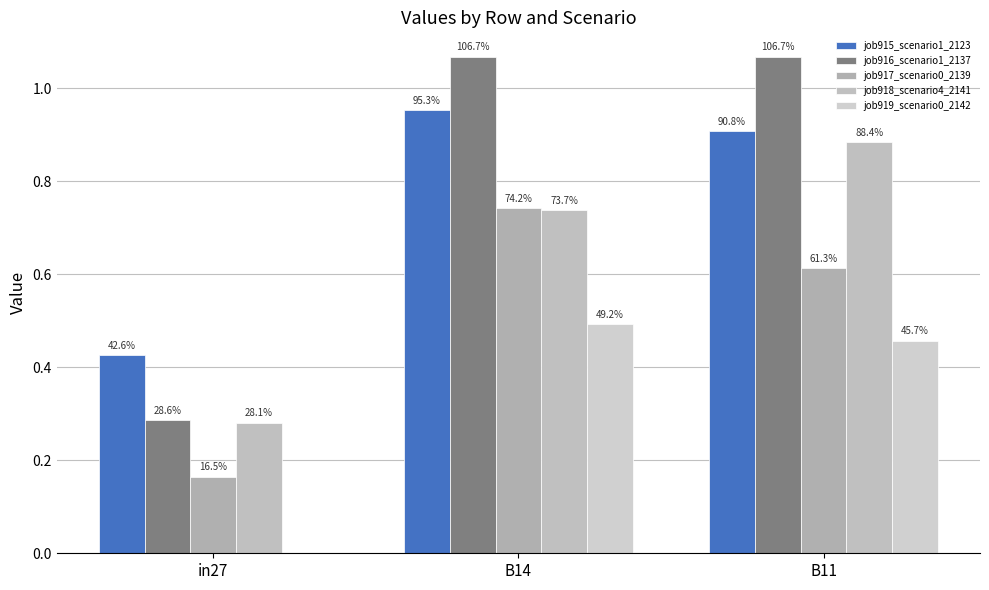

Rank the series by their maximum value, from lowest to highest.

job919_scenario0_2142, job917_scenario0_2139, job918_scenario4_2141, job915_scenario1_2123, job916_scenario1_2137